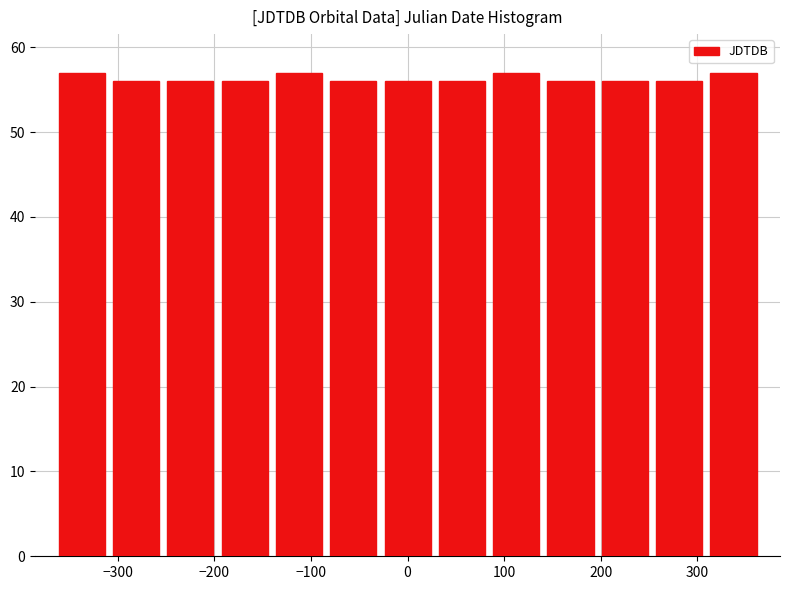

How tall is the bar that spans -310 to -250 on the x-axis? Neither the bar edges nor the heights are printed on the chart, so give them approximately, as read against the axes.

56